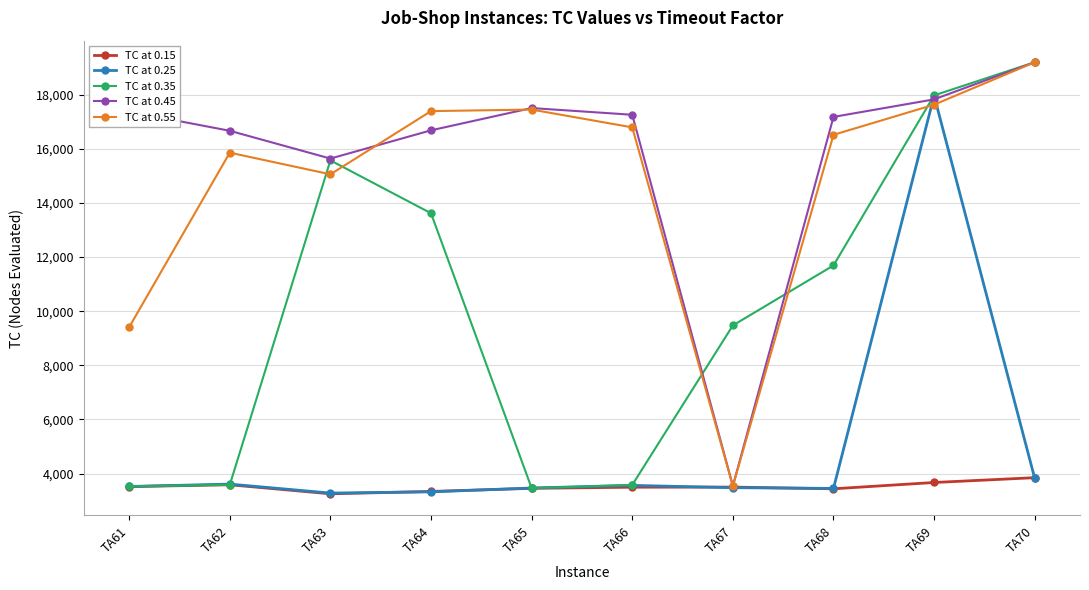

What is the difference between the highest and lowest values at TA68?

13744